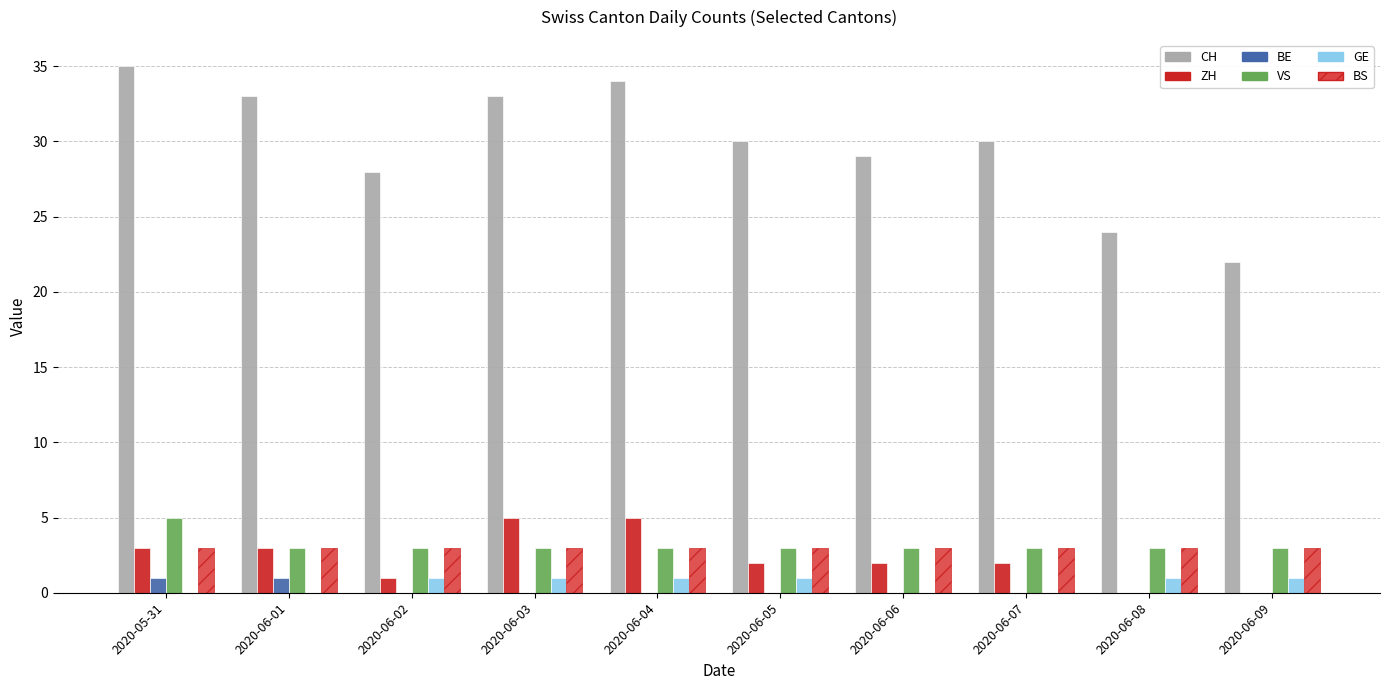

At which category does the chart reach its peak across all series?

2020-05-31